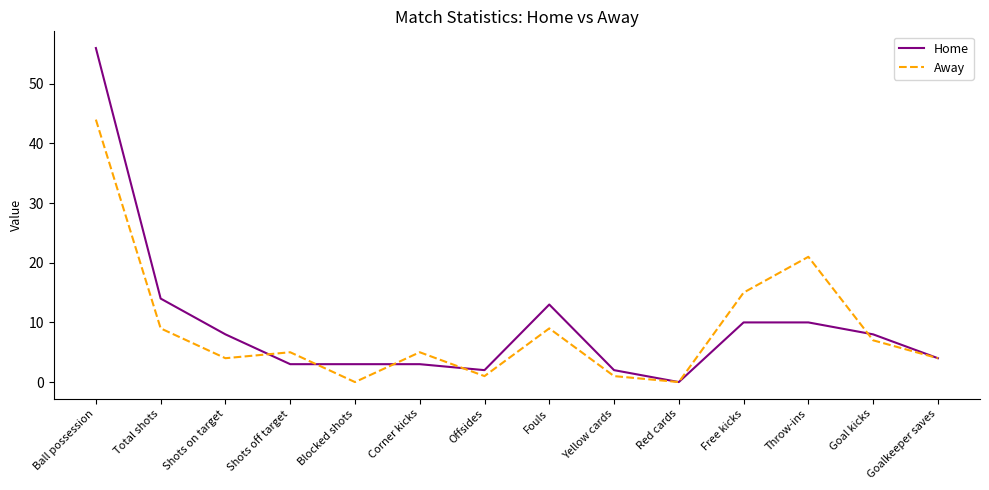

Between which two adjacent categories do Away and Home first intersect?

Shots on target and Shots off target